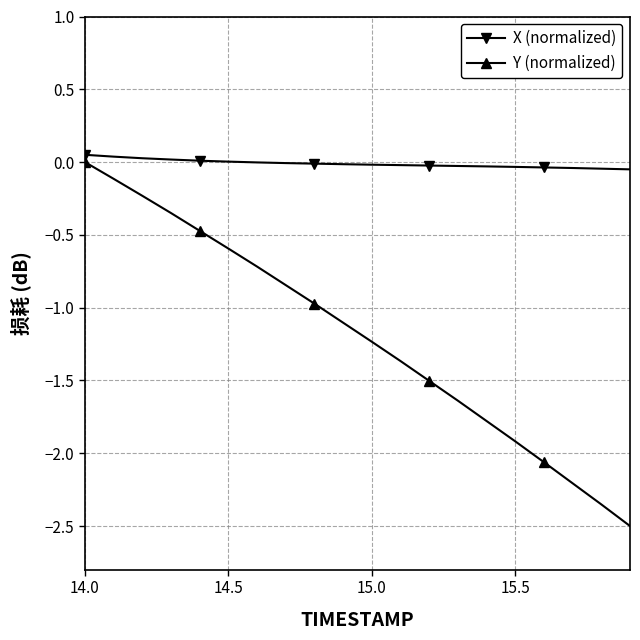

Which series has the largest range (max minus min)?

Y (normalized)